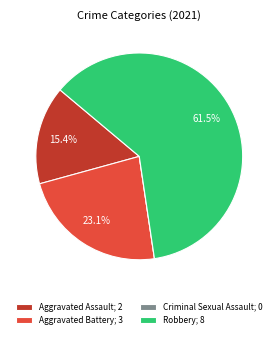

Which has a higher value, Robbery or Aggravated Assault?

Robbery